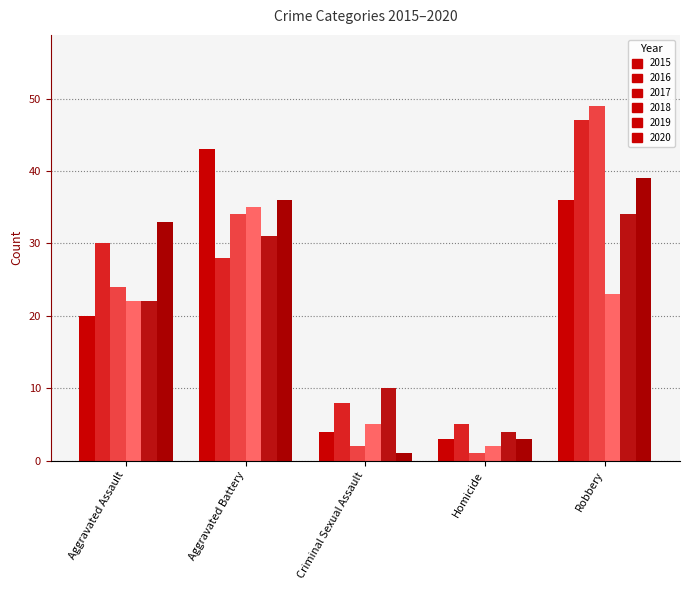

Count the number of data series in this chart.

6